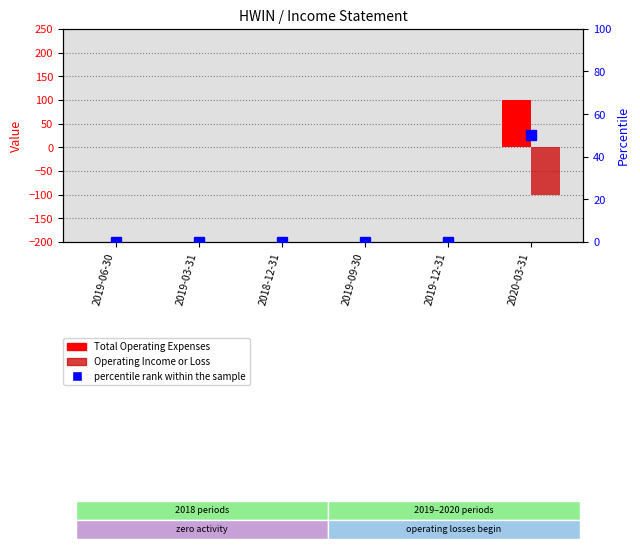

List the labels in order of Total Operating Expenses value, largest first.

2020-03-31, 2019-06-30, 2019-03-31, 2018-12-31, 2019-09-30, 2019-12-31